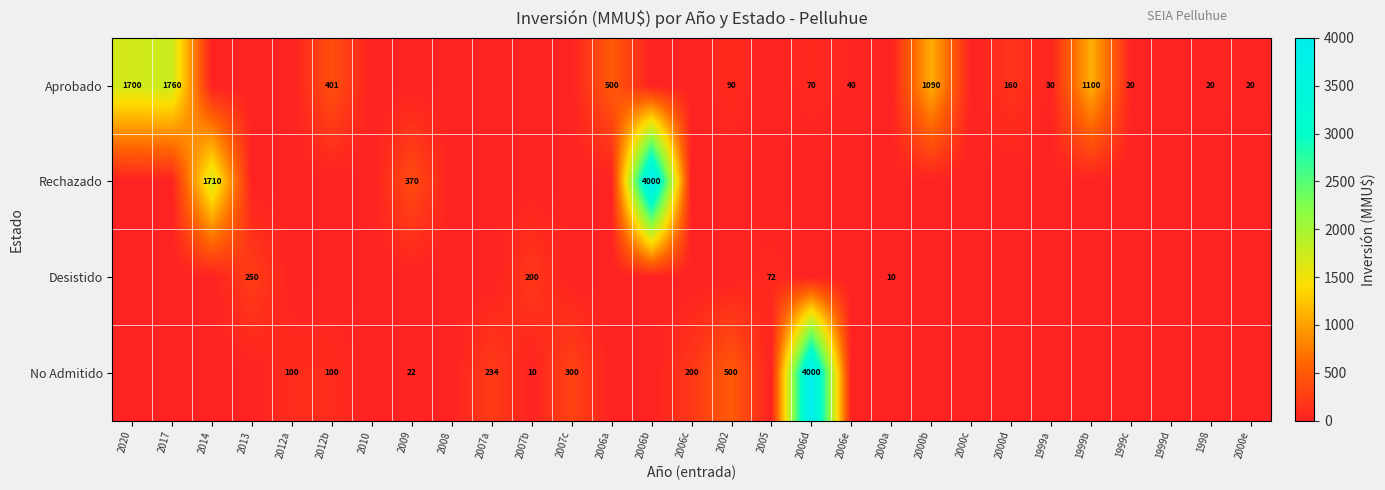

Count the number of data series in this chart.

4